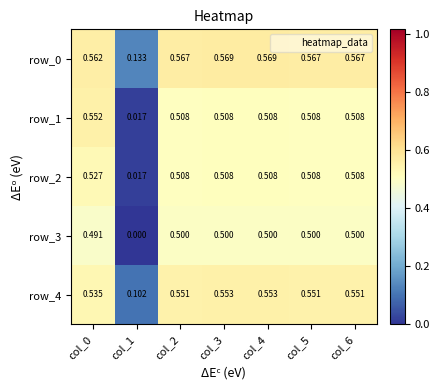

Where is row_4 nearest to the value 0?

col_1